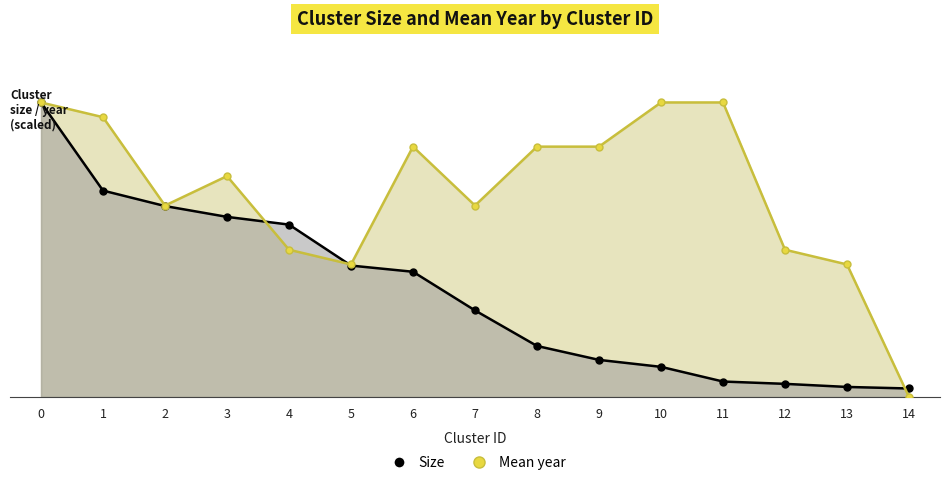

What is the minimum value for Size?

11.0